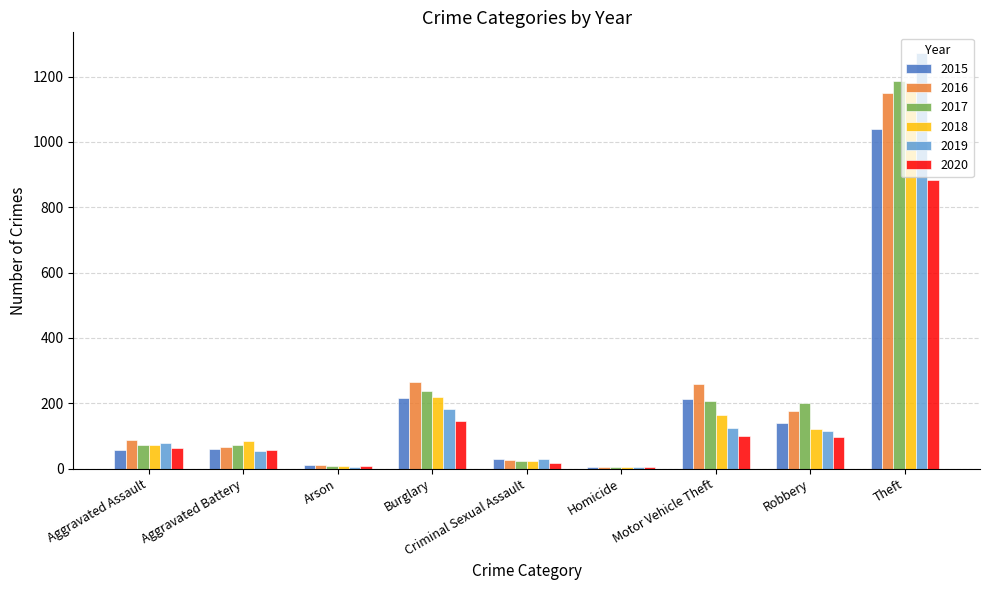

Does the chart contain stacked bars?

No